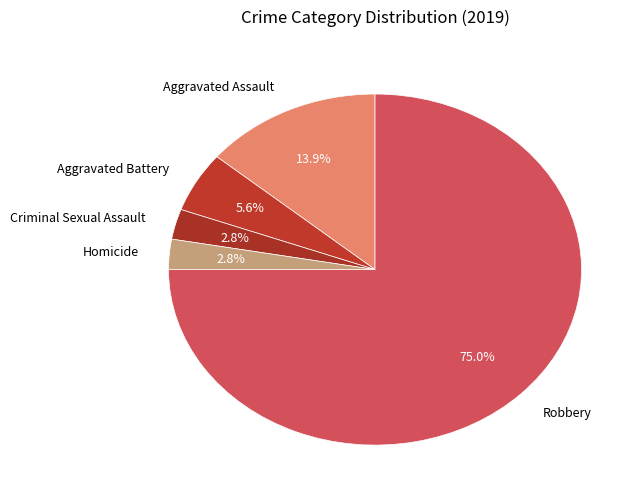

Which category has the biggest portion of the pie?

Robbery